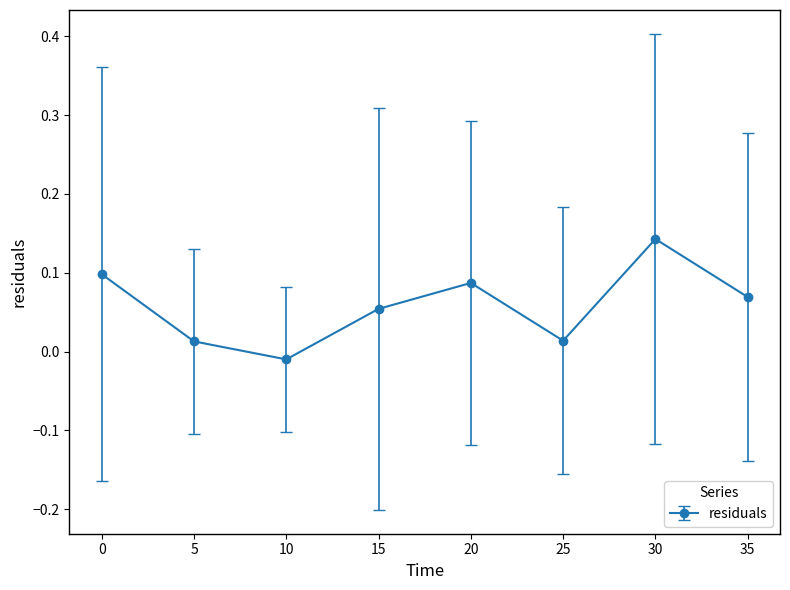

True or false: there are more than 0 points higher than both neighbors.

True